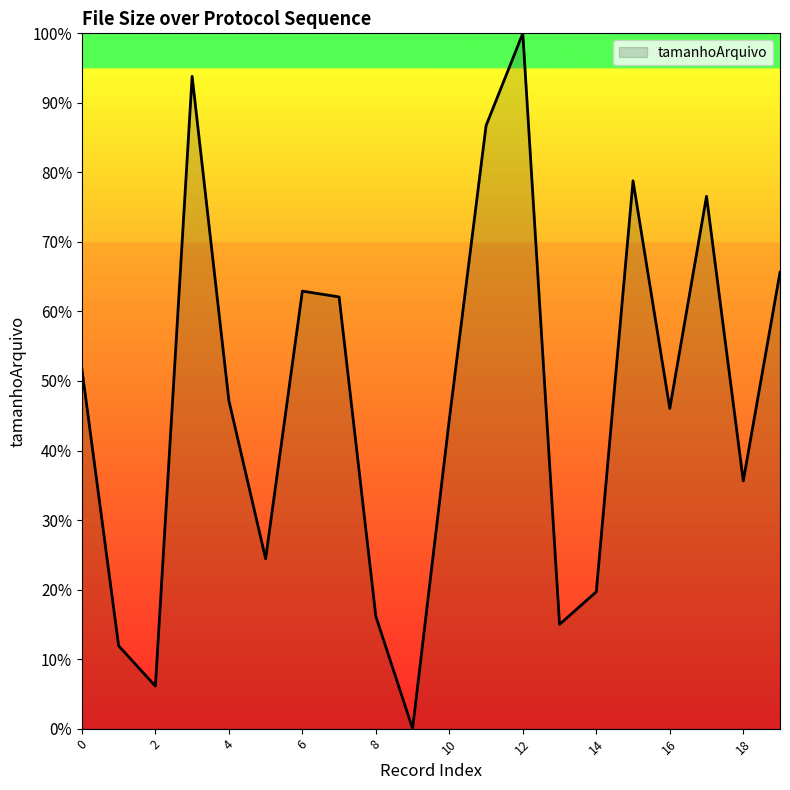

What is the greatest value displayed?

100.0